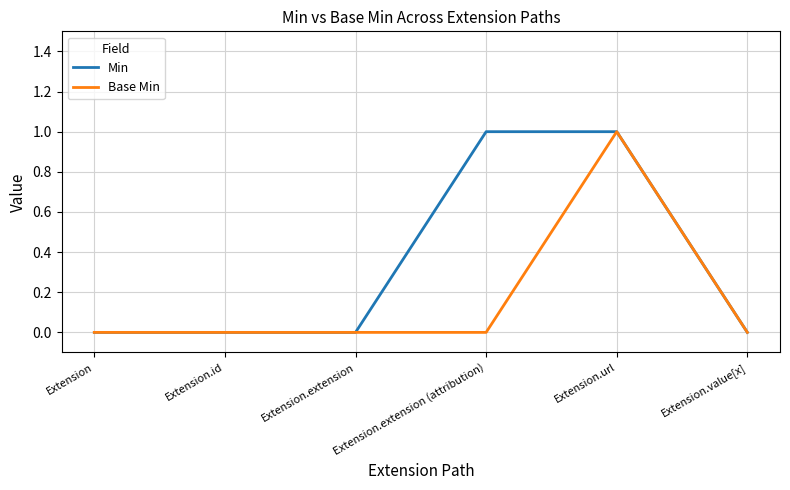

Which series changed the most between Extension and Extension.extension (attribution)?

Min